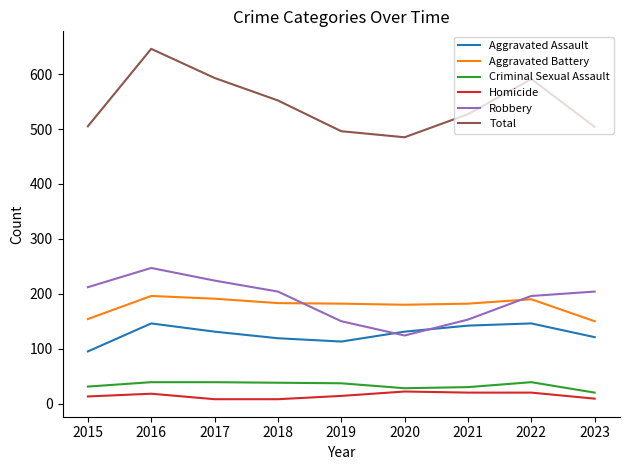

Rank the series at 2019 from lowest to highest value.

Homicide, Criminal Sexual Assault, Aggravated Assault, Robbery, Aggravated Battery, Total